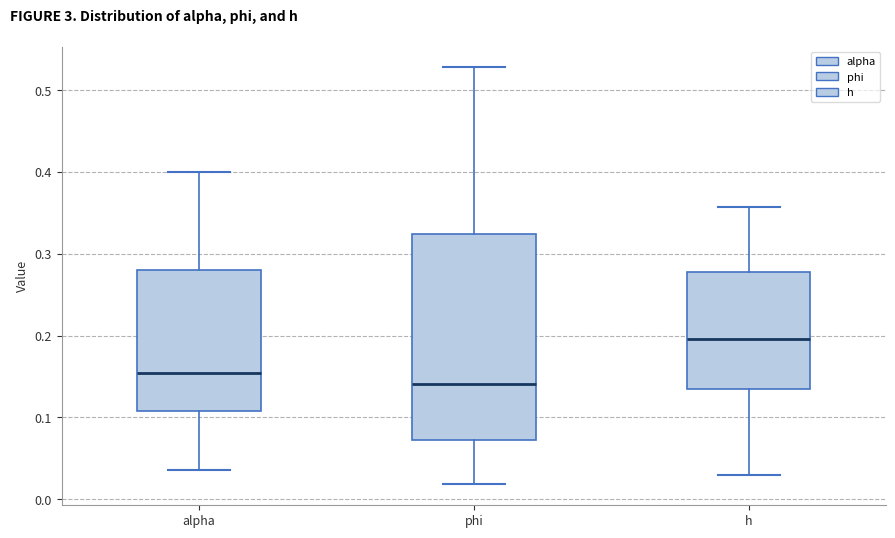

Comparing the boxes themselves (not the whiskers), which one is the tallest?

phi